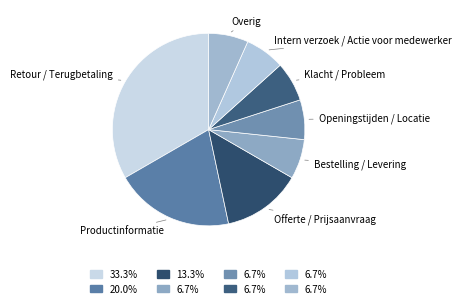

True or false: Klacht / Probleem accounts for 7% of the total.

True